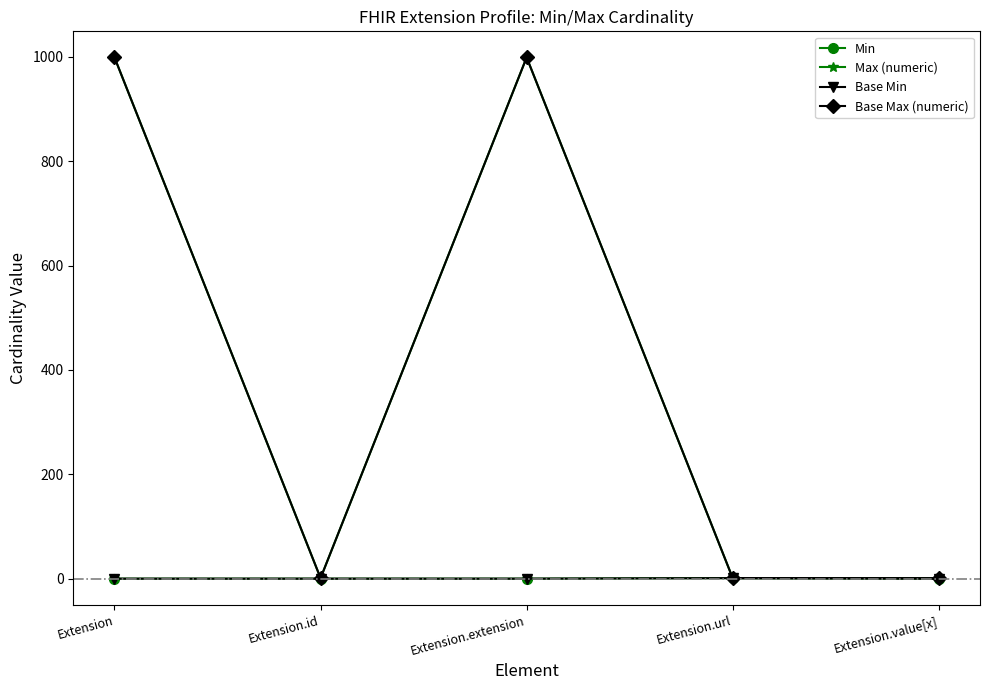

Between Extension.extension and Extension.value[x], which series saw the biggest shift?

Max (numeric)